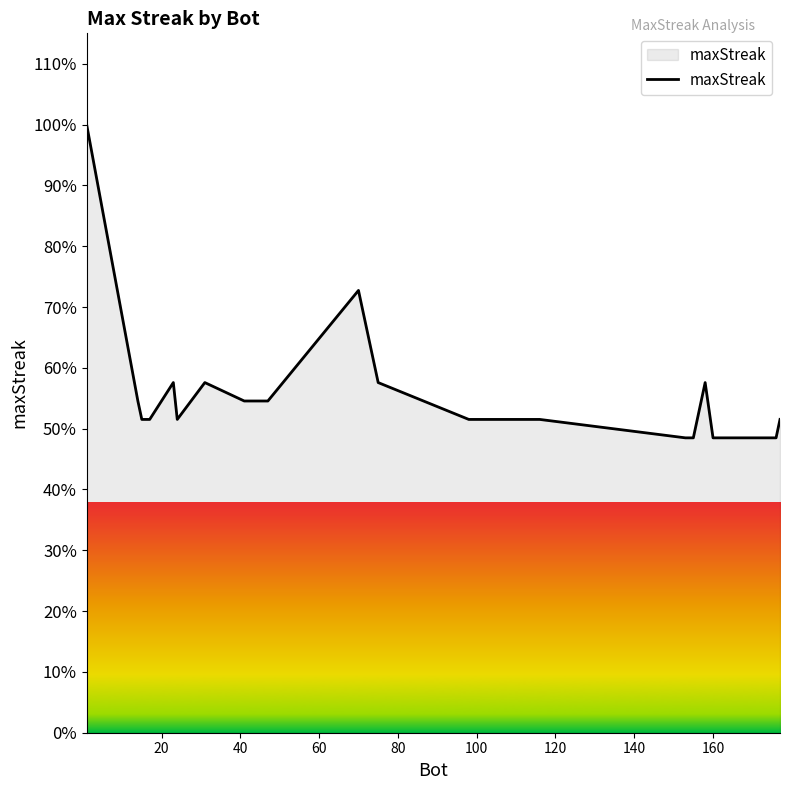

Reading left to right, list all the values displayed in this chart.

100.0	54.5	51.5	51.5	57.6	51.5	57.6	54.5	54.5	72.7	57.6	51.5	51.5	51.5	48.5	48.5	57.6	48.5	48.5	51.5